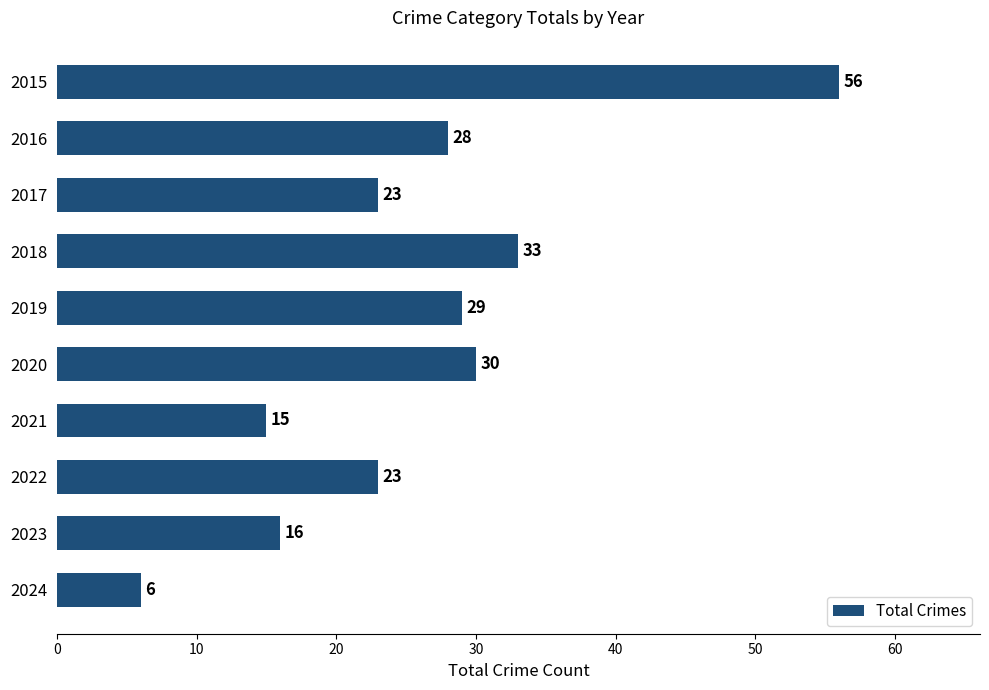

Which has a higher value, 2021 or 2016?

2016